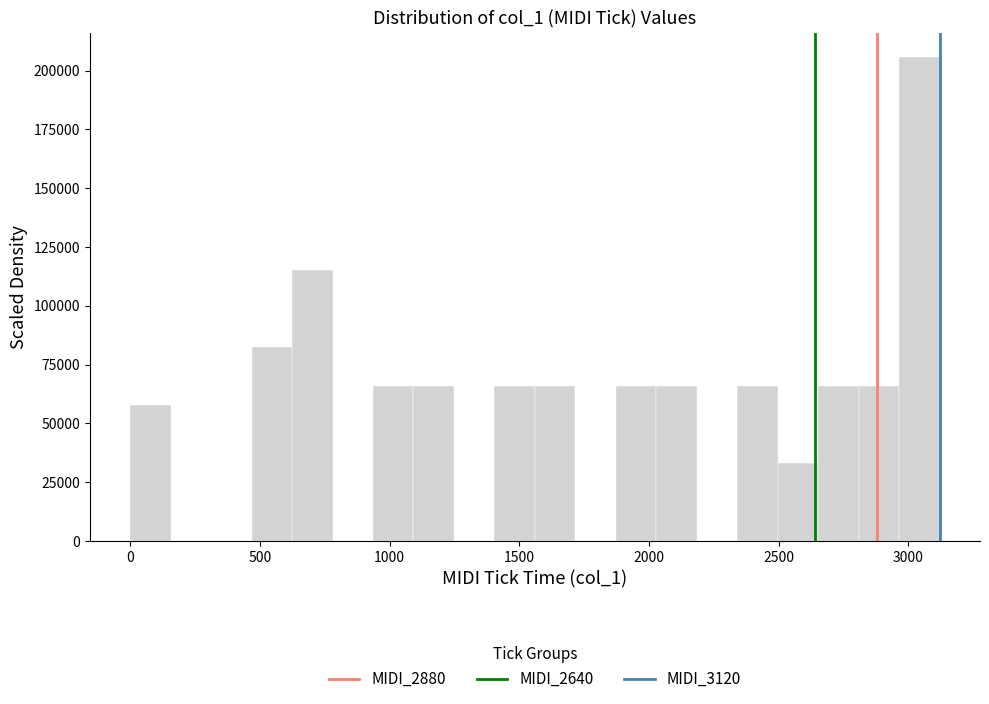

Read against the x-axis, roughly where is the centre of the tallest bar?

3050